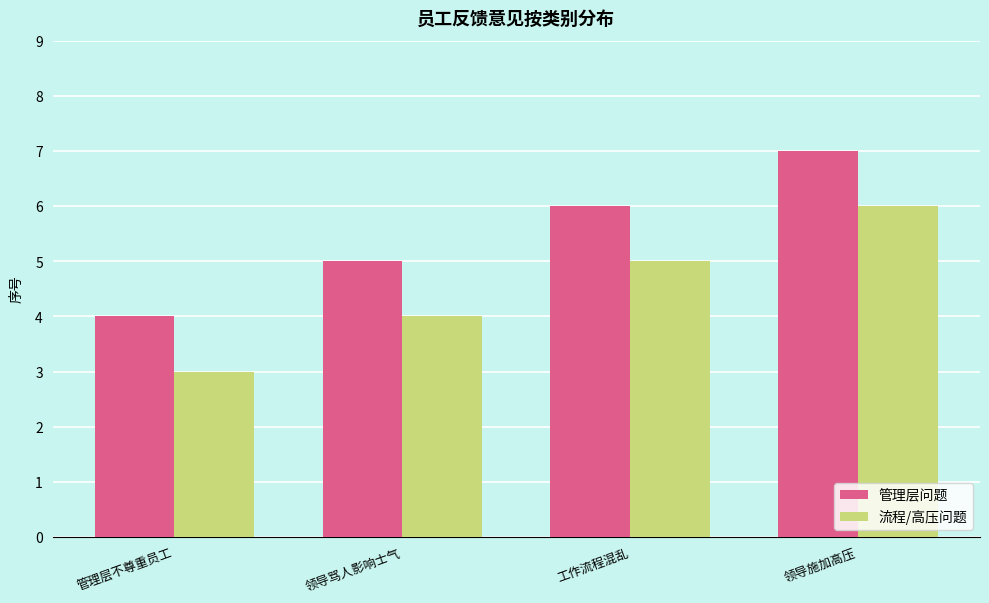

How many bars are there in total?

8